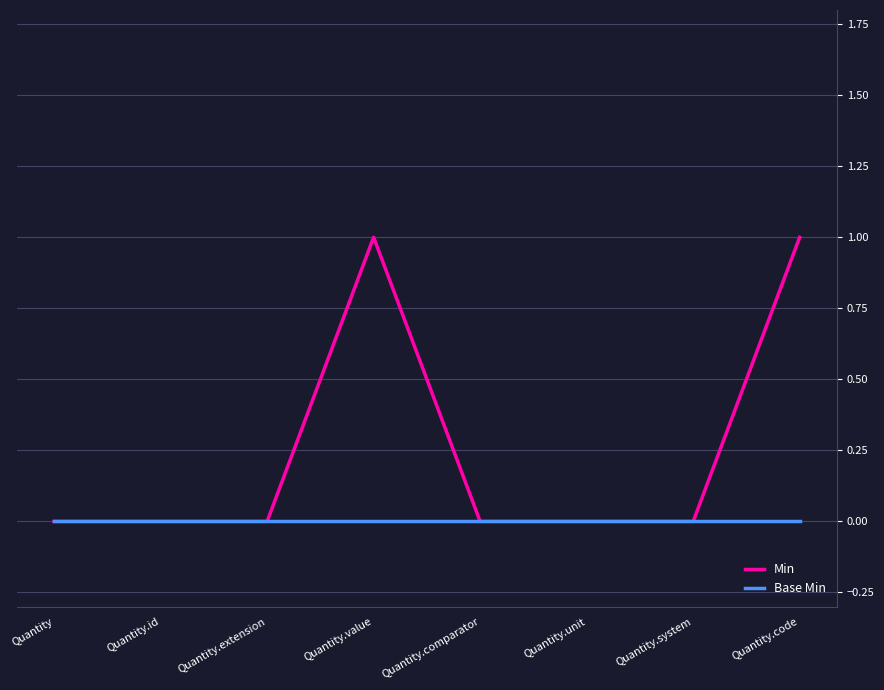

What is the difference between the second highest and second lowest values in the Min series?

1